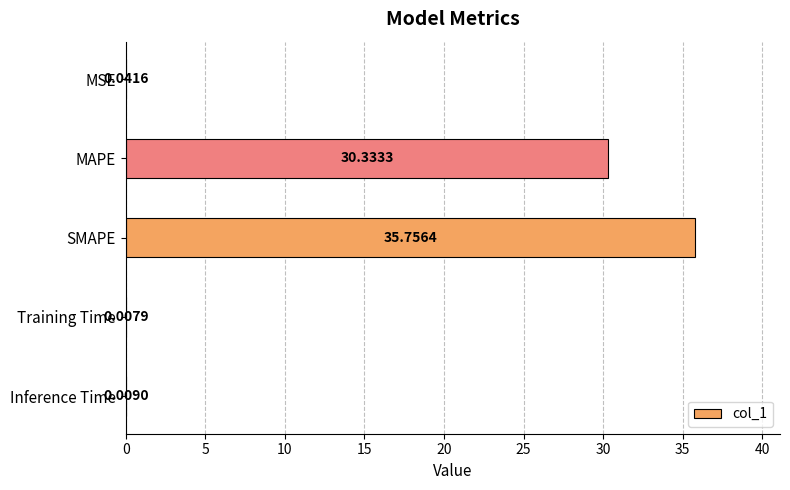

What is the change in value from MAPE to Training Time?

-30.3